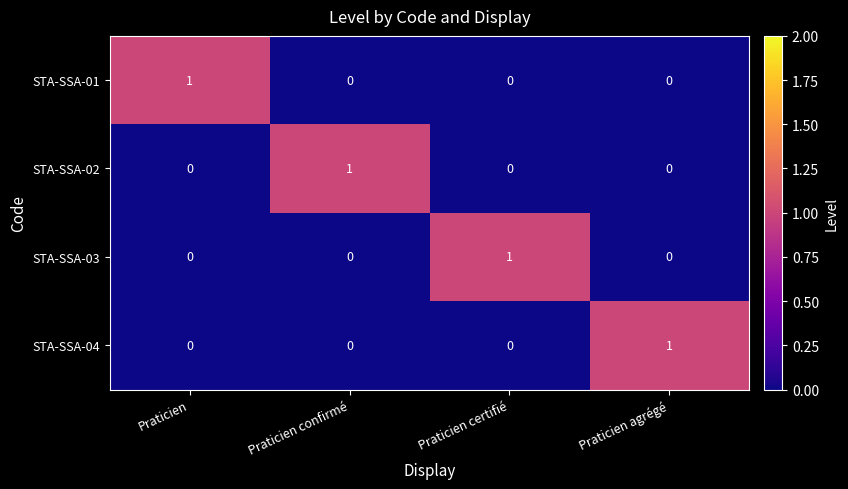

The value of STA-SSA-03 at Praticien confirmé is -1. True or false?

False